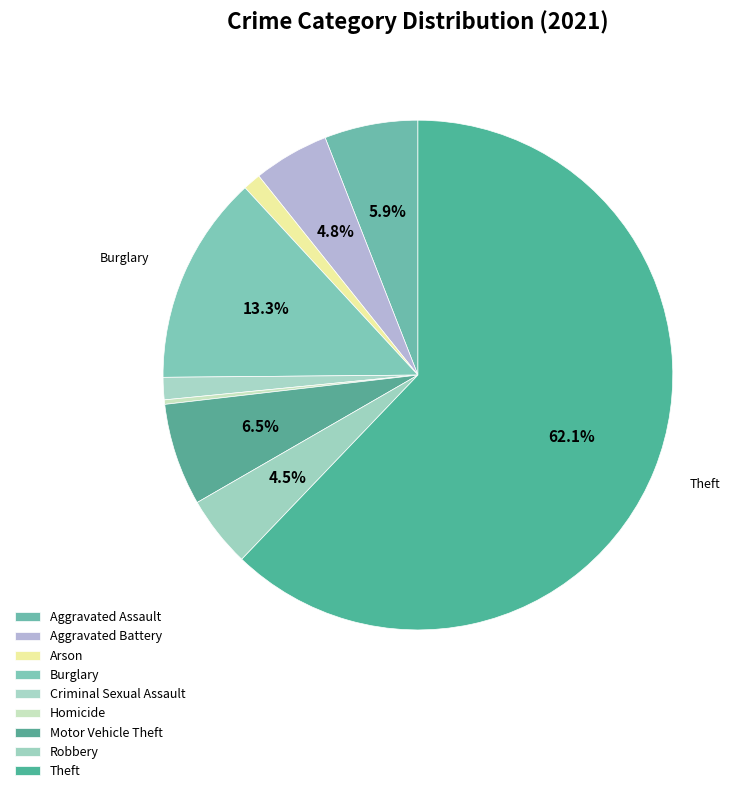

What is the smallest slice in the pie chart?

Homicide